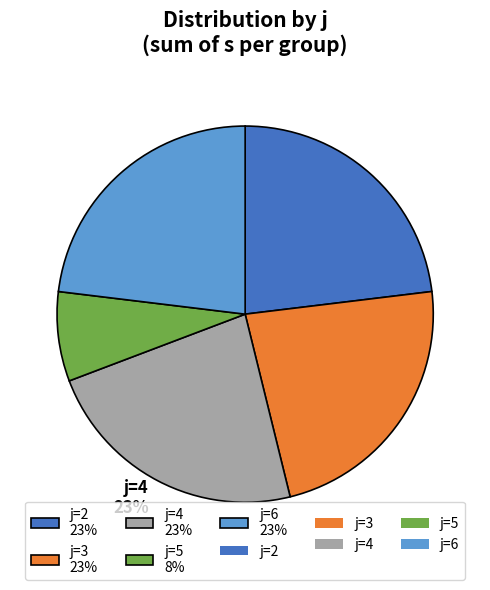

Do j=4 23% and j=2 23% together represent more than half of the pie?

No